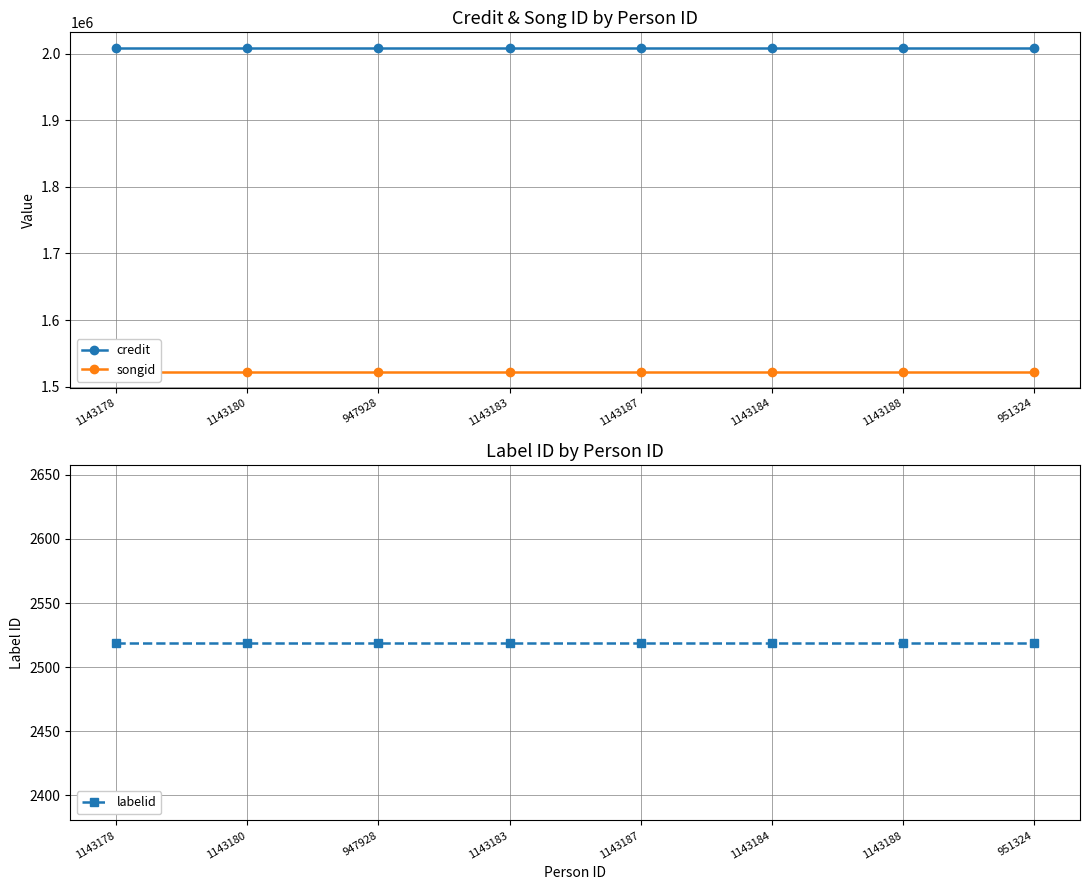

What is the label of the 4th point from the right?

1143187